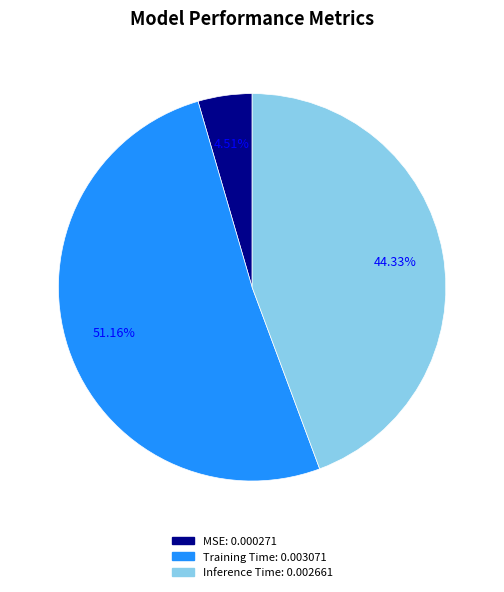

Count the number of slices in the pie.

3